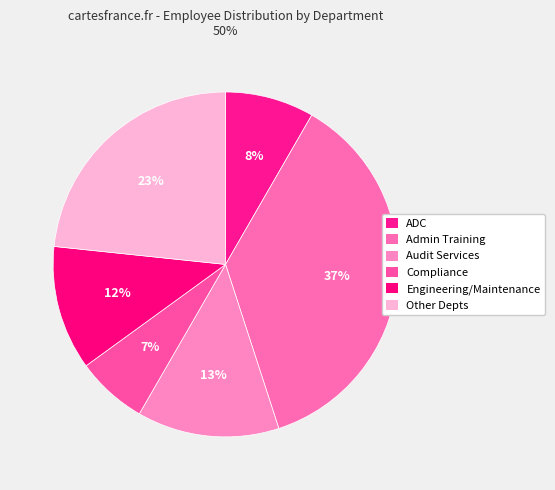

Count the number of slices in the pie.

6